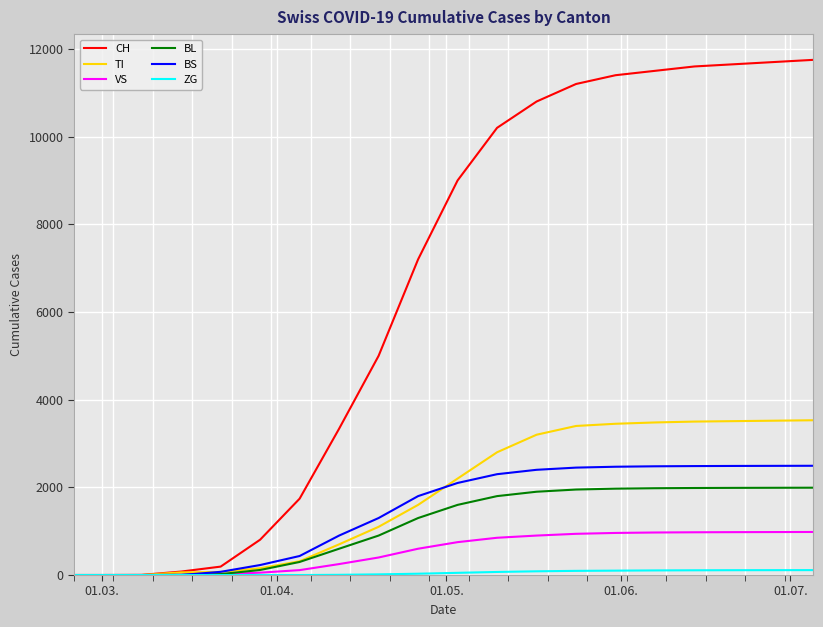

Which series has the largest total across all categories?

CH